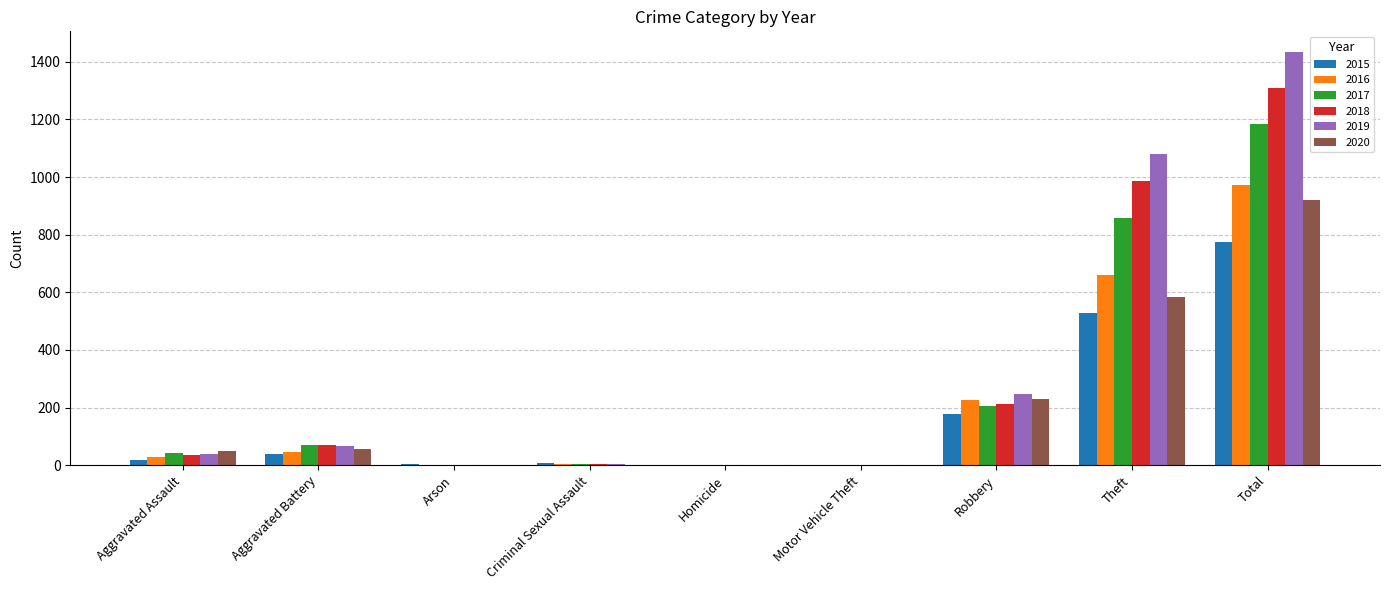

At which category is the sum across all series the highest?

Total